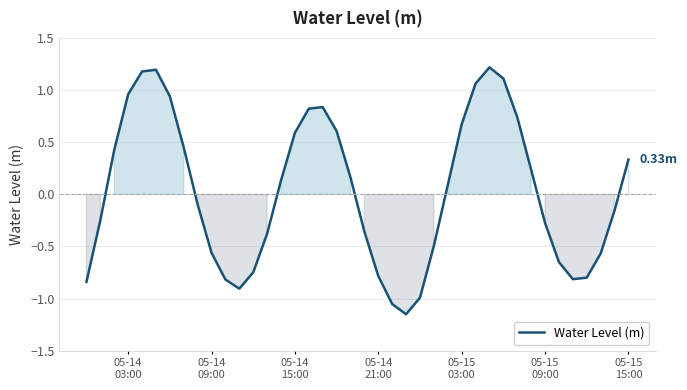

What is the difference between the maximum and minimum values?

2.4